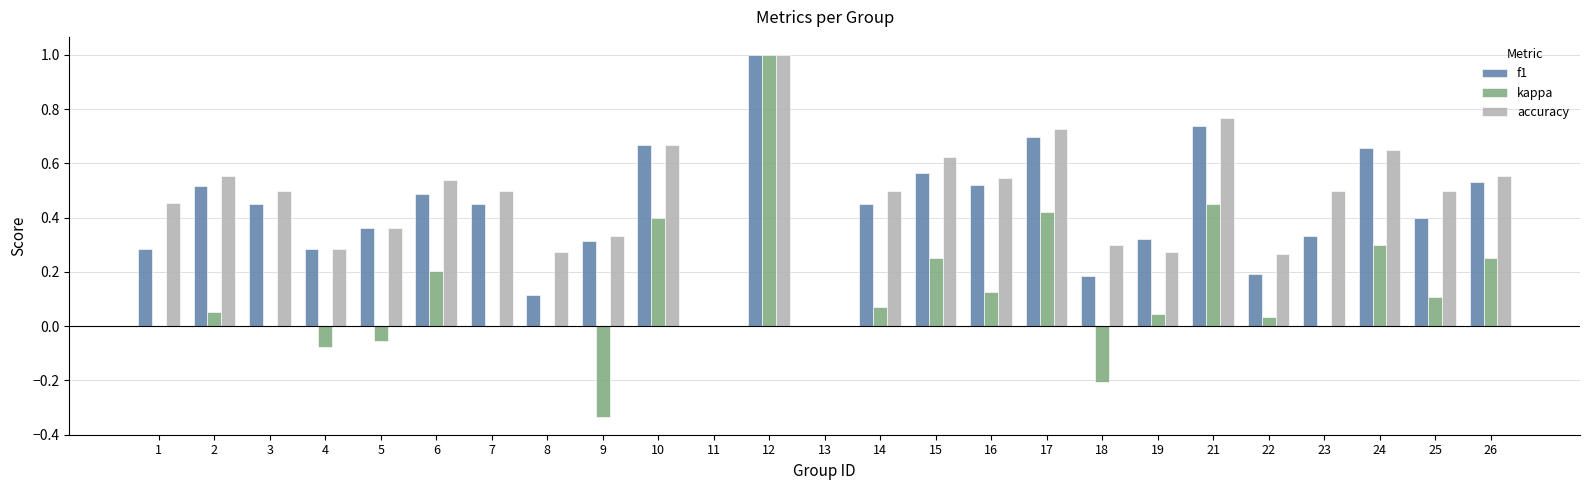

Count the number of data series in this chart.

3